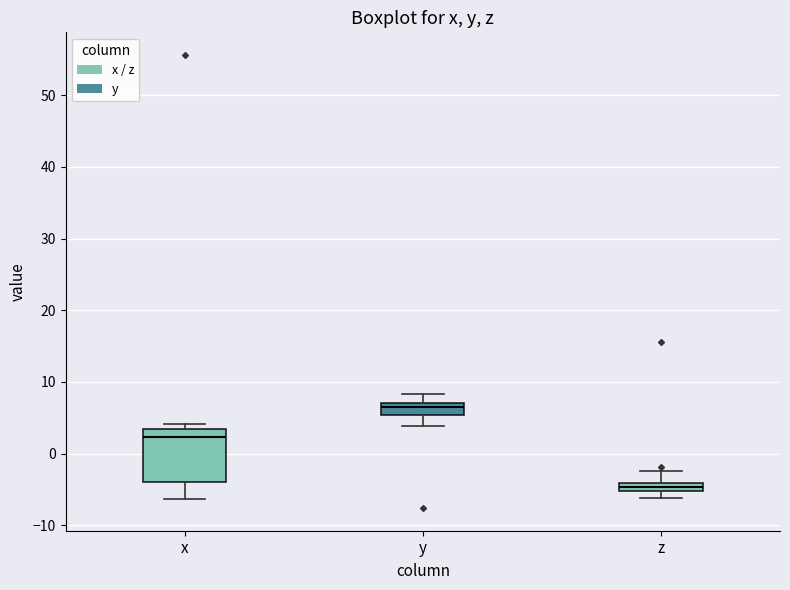

Which box has the lowest median line?

z